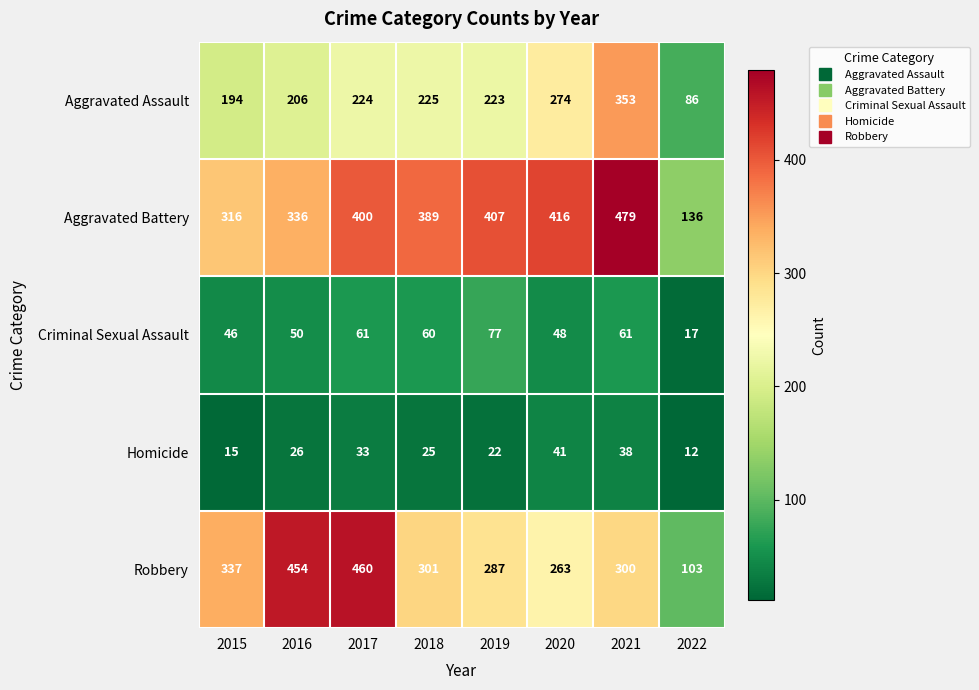

The value of Aggravated Battery at 2021 is 651. True or false?

False